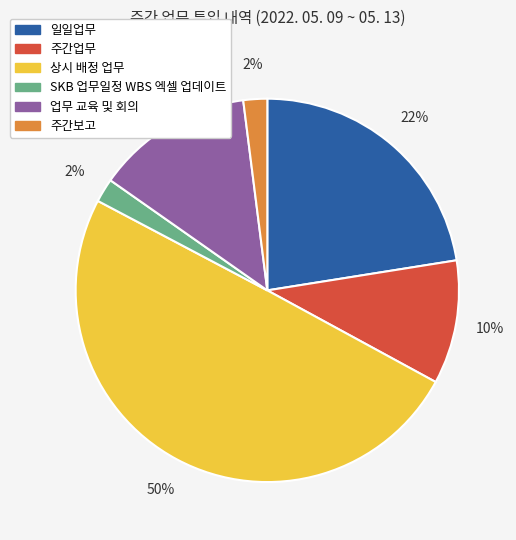

Does 주간업무 represent more than half of the total?

No